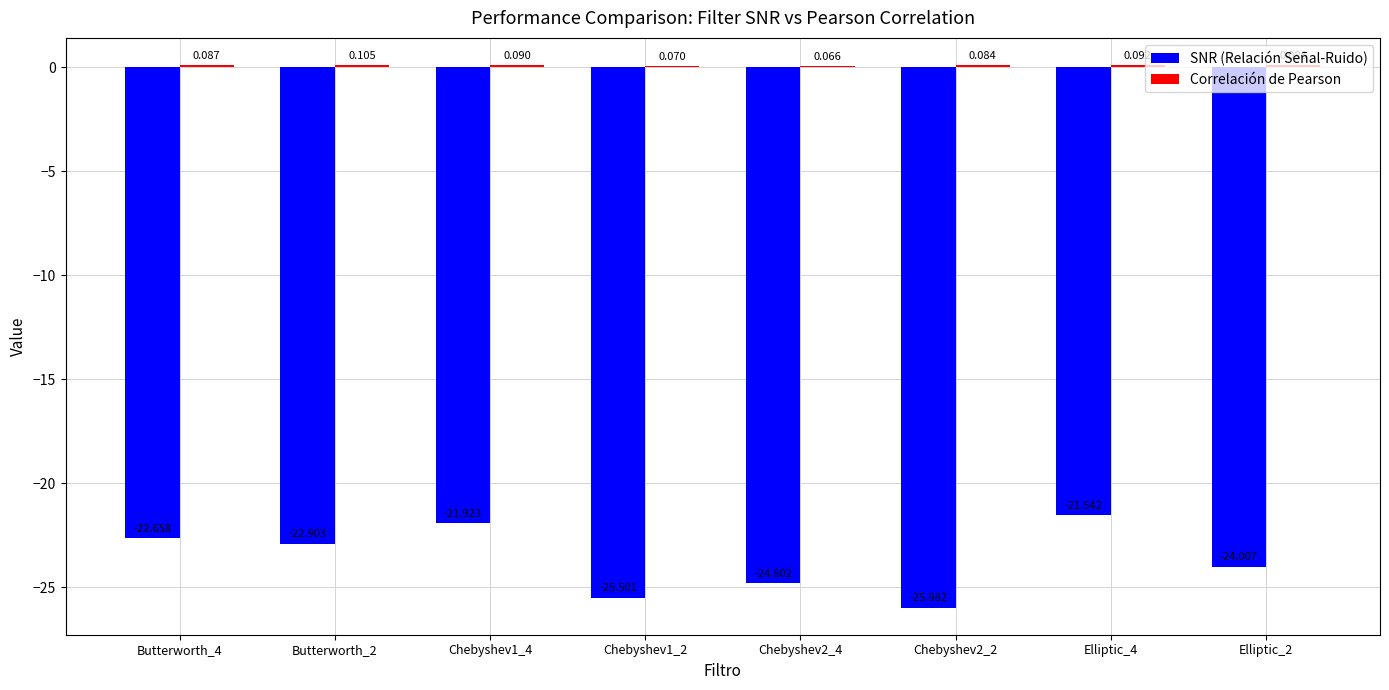

Between Butterworth_2 and Chebyshev2_4, which series saw the biggest shift?

SNR (Relación Señal-Ruido)